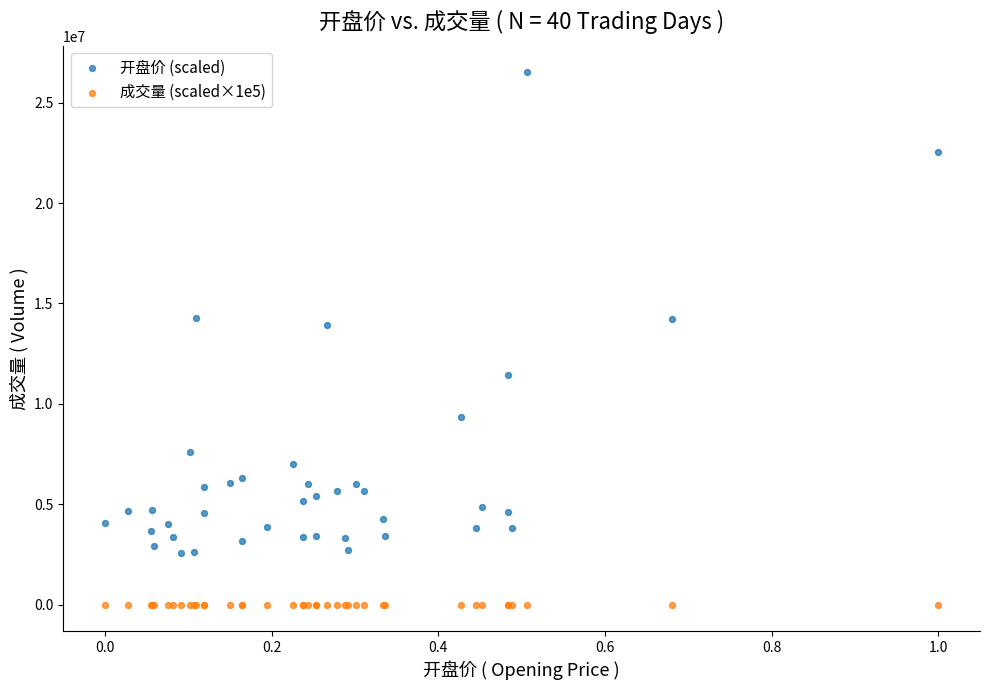

Which series reaches the maximum Y coordinate?

开盘价 (scaled)